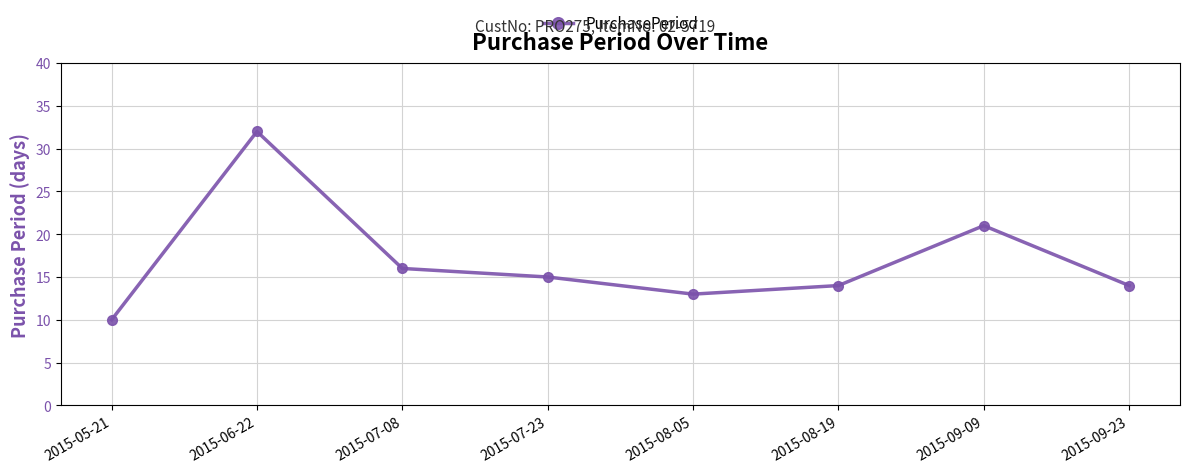

Reading right to left, what are all the values shown in this chart?

2015-09-23=14	2015-09-09=21	2015-08-19=14	2015-08-05=13	2015-07-23=15	2015-07-08=16	2015-06-22=32	2015-05-21=10